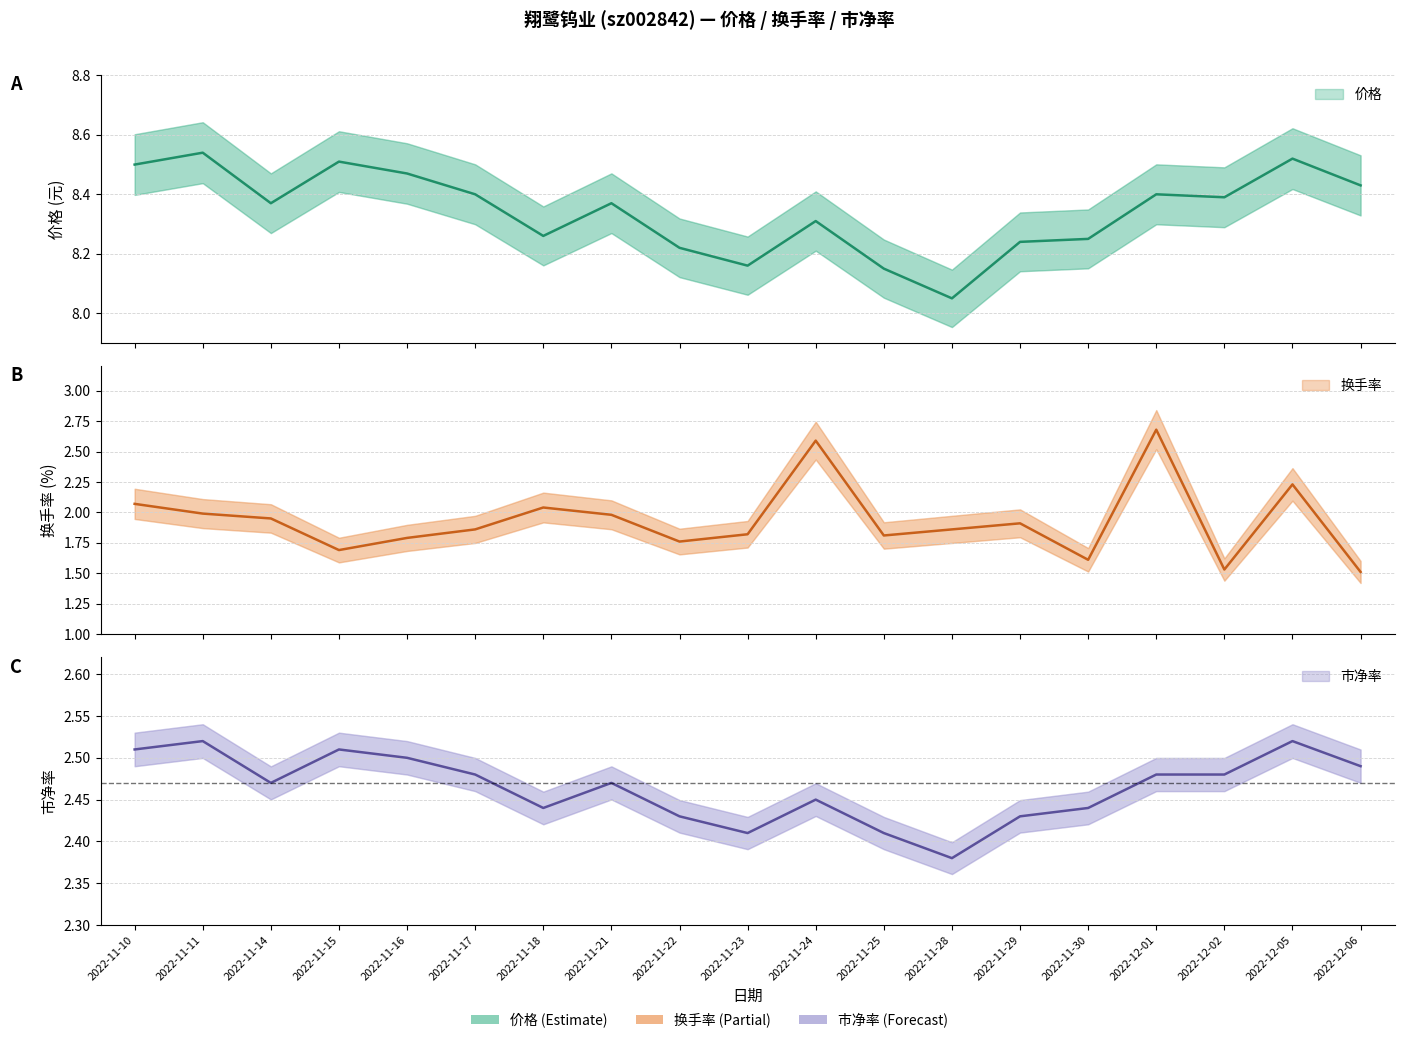

True or false: 市净率 and 价格 cross at least once.

False